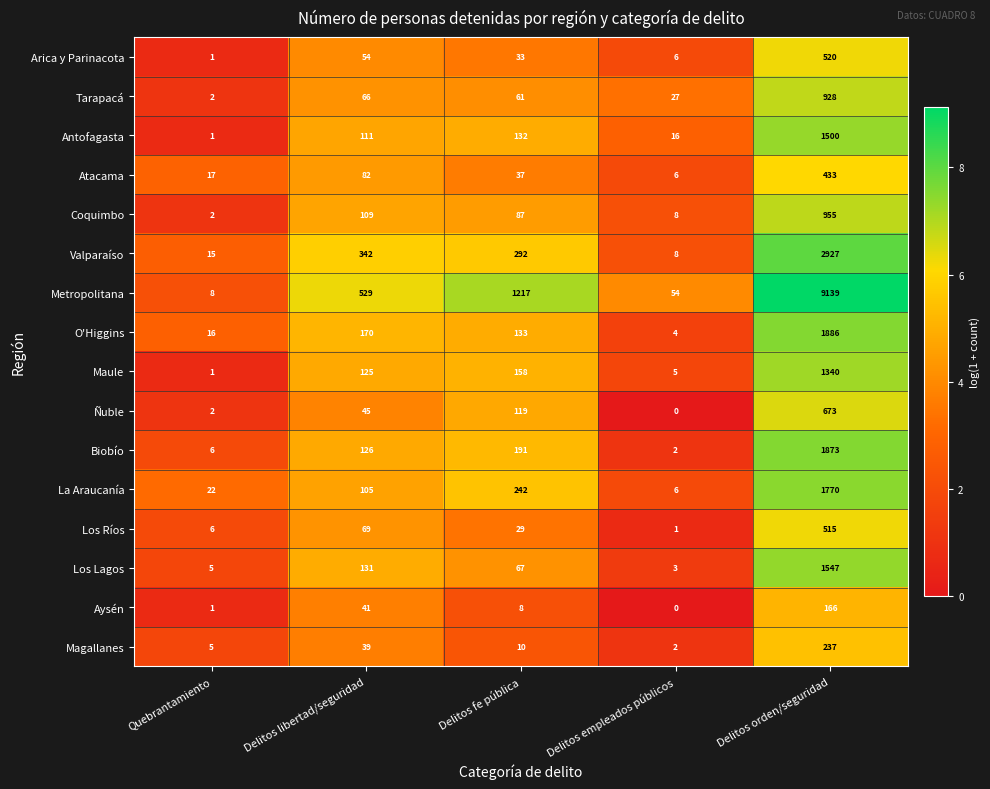

Which series has the largest total across all categories?

Metropolitana